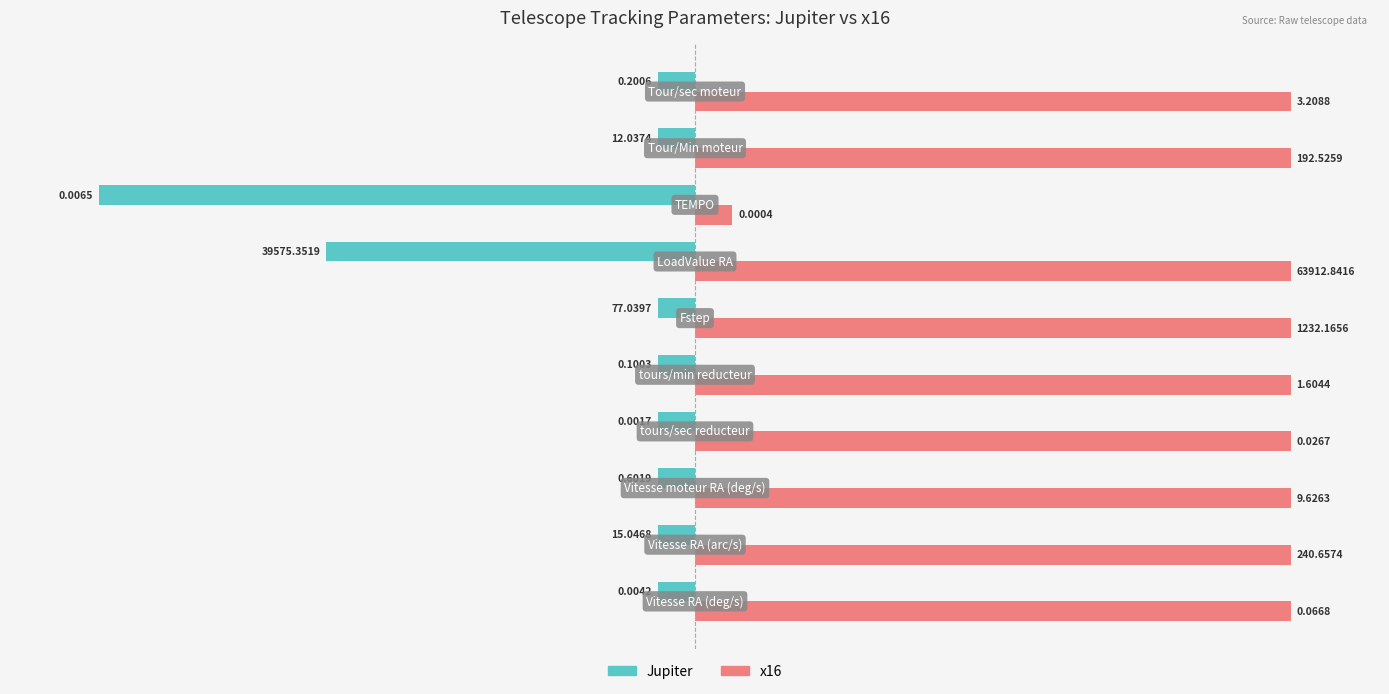

What are all the series names shown in the legend?

Jupiter, x16